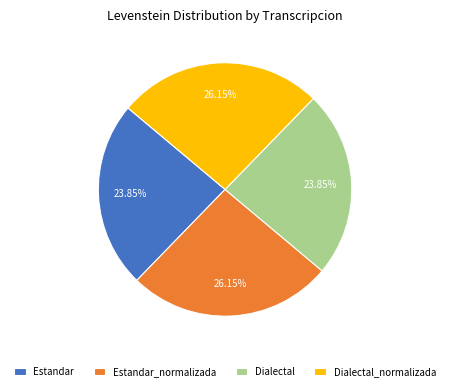

To the nearest percent, what percentage of the pie is Estandar_normalizada?

26%